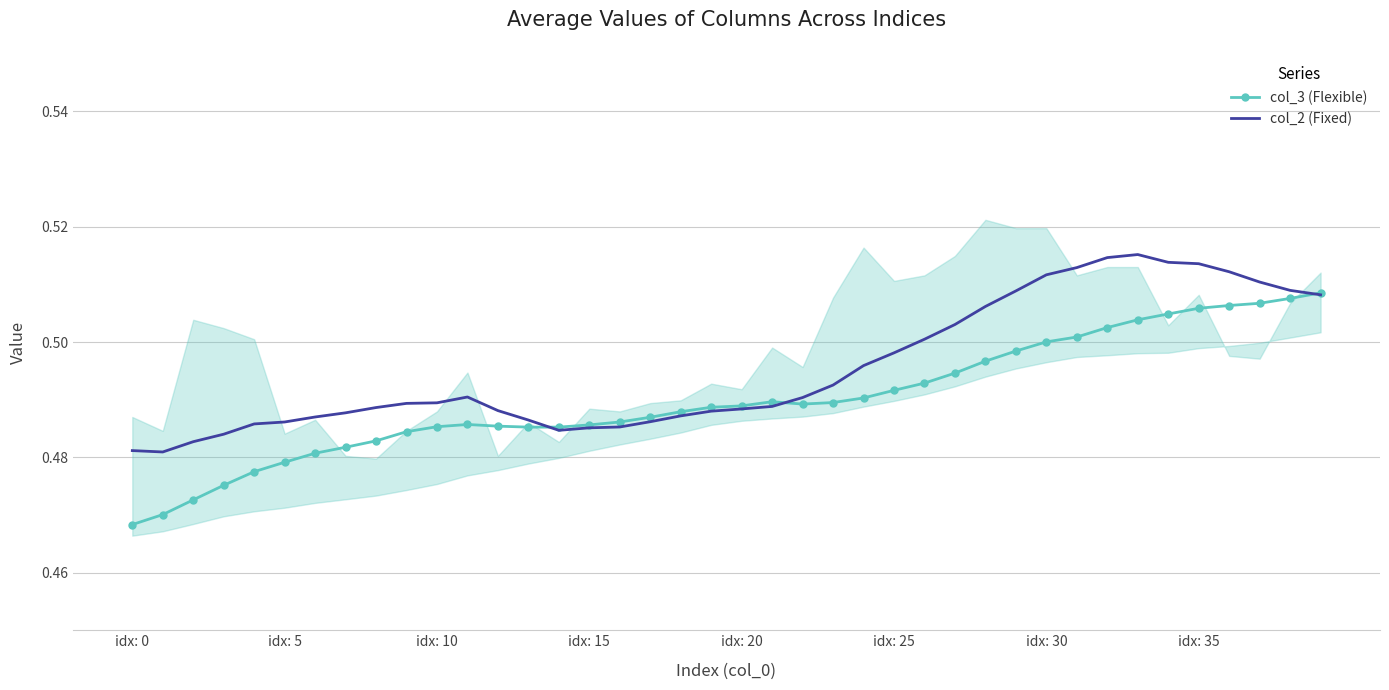

List the series in order of their overall mean, lowest first.

col_3 (Flexible), col_2 (Fixed)